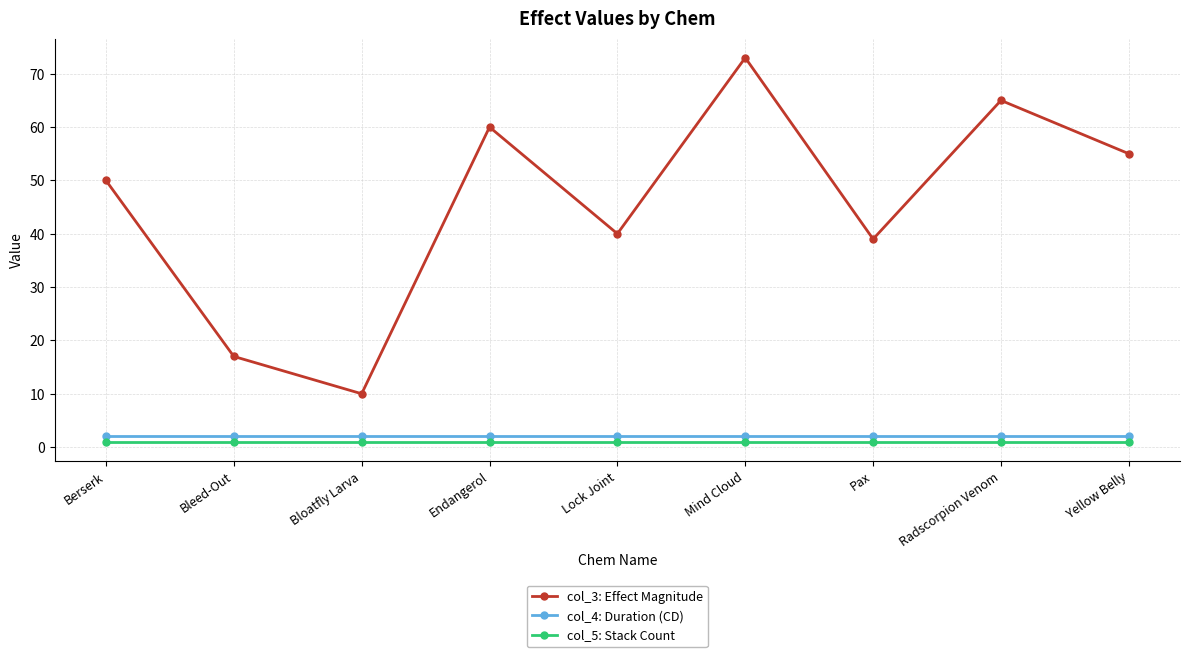

What is the label of the 1st point from the right?

Yellow Belly